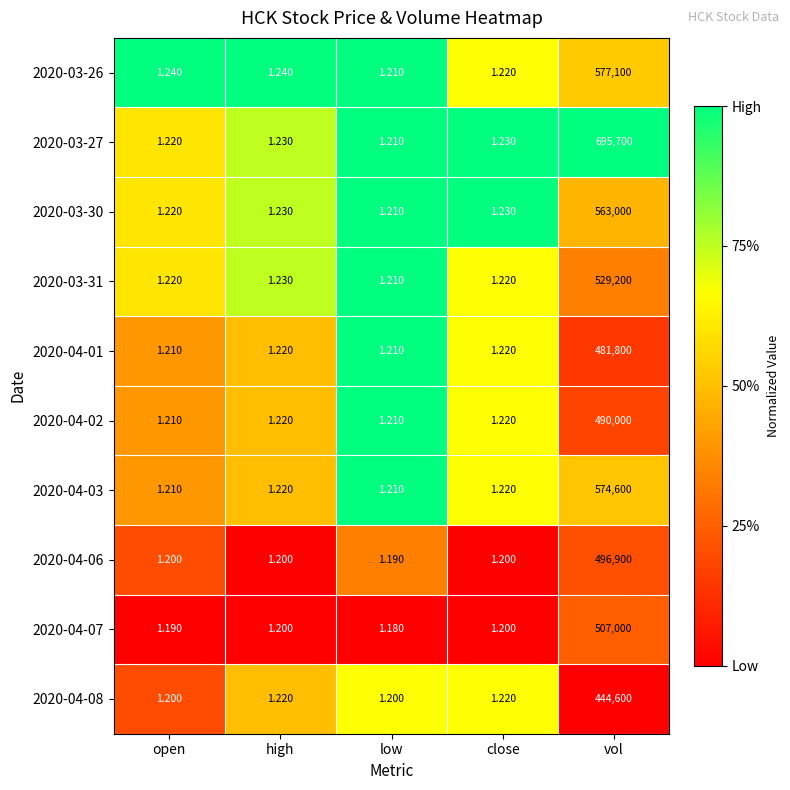

Is the value of 2020-04-03 at close greater than the value of 2020-04-06 at low?

Yes